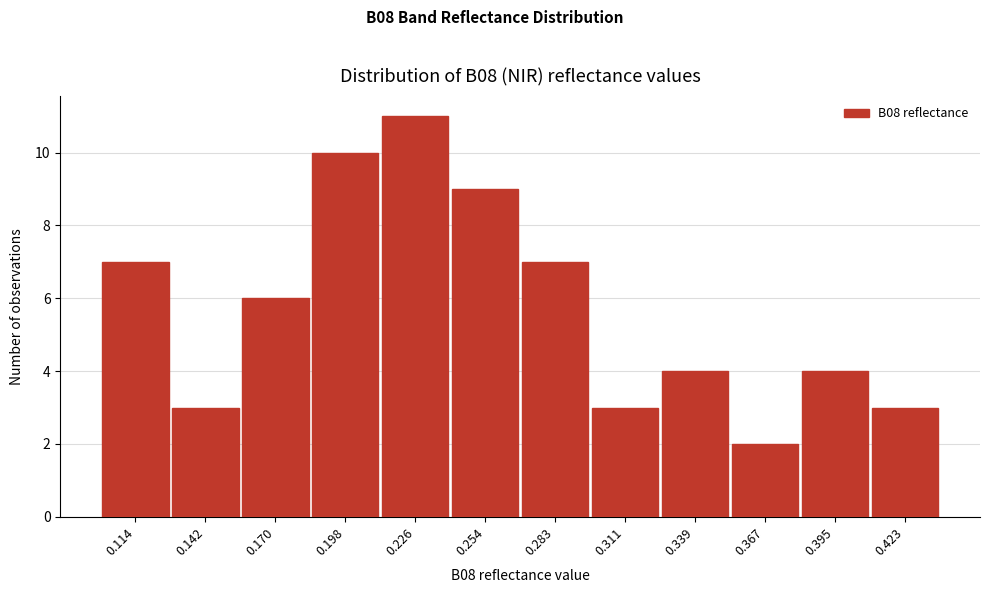

Reading left to right, transcribe all the data shown in this chart.

0.114=7	0.142=3	0.170=6	0.198=10	0.226=11	0.254=9	0.283=7	0.311=3	0.339=4	0.367=2	0.395=4	0.423=3